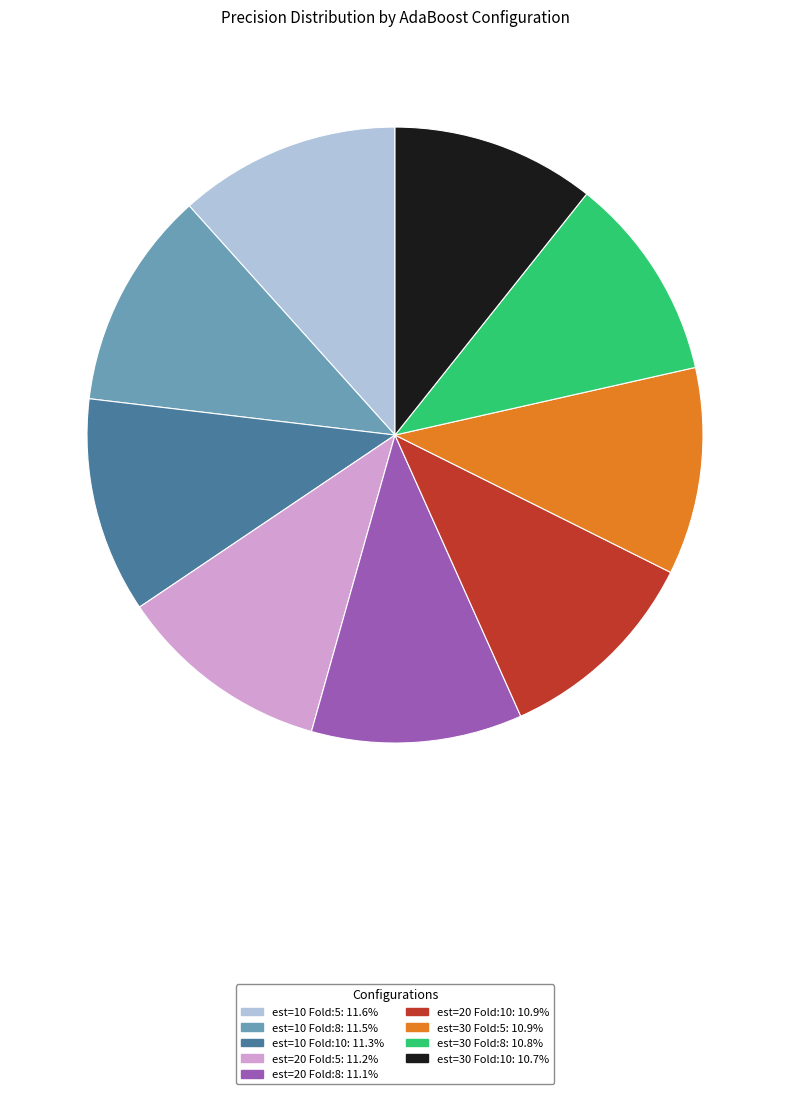

Does any single category account for the majority?

No